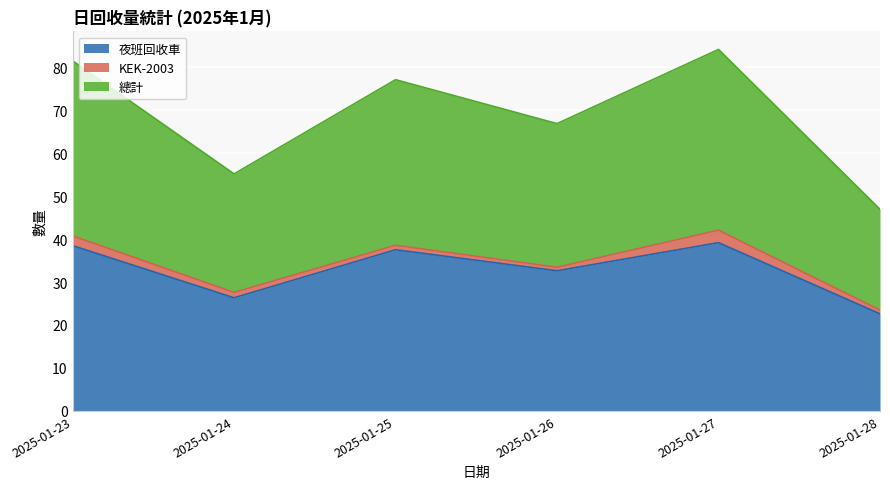

What is the value of the 總計 point at the 5th from the left?

42.1